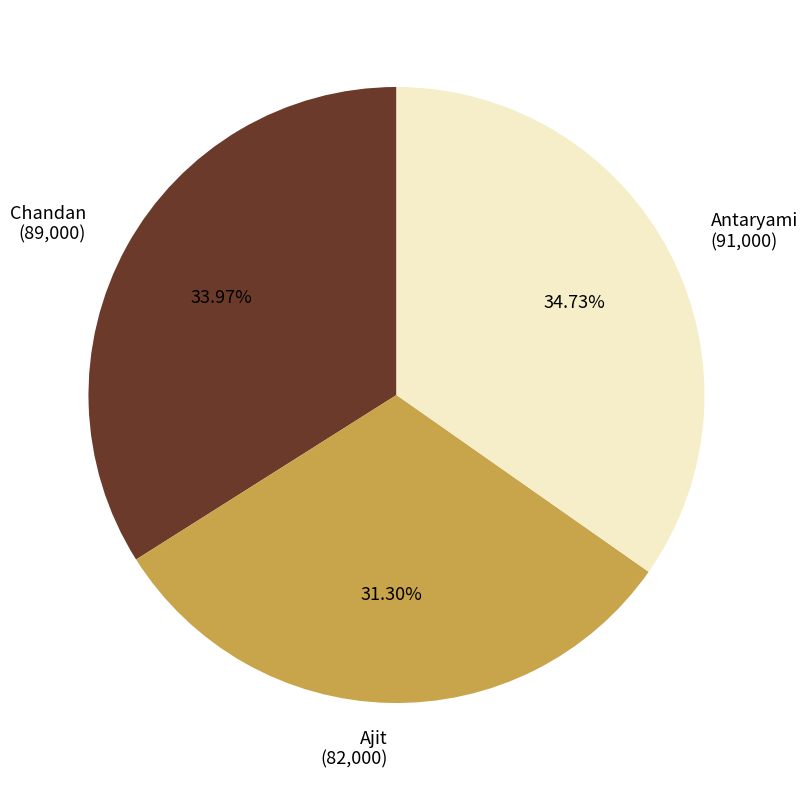

Does any single category account for the majority?

No